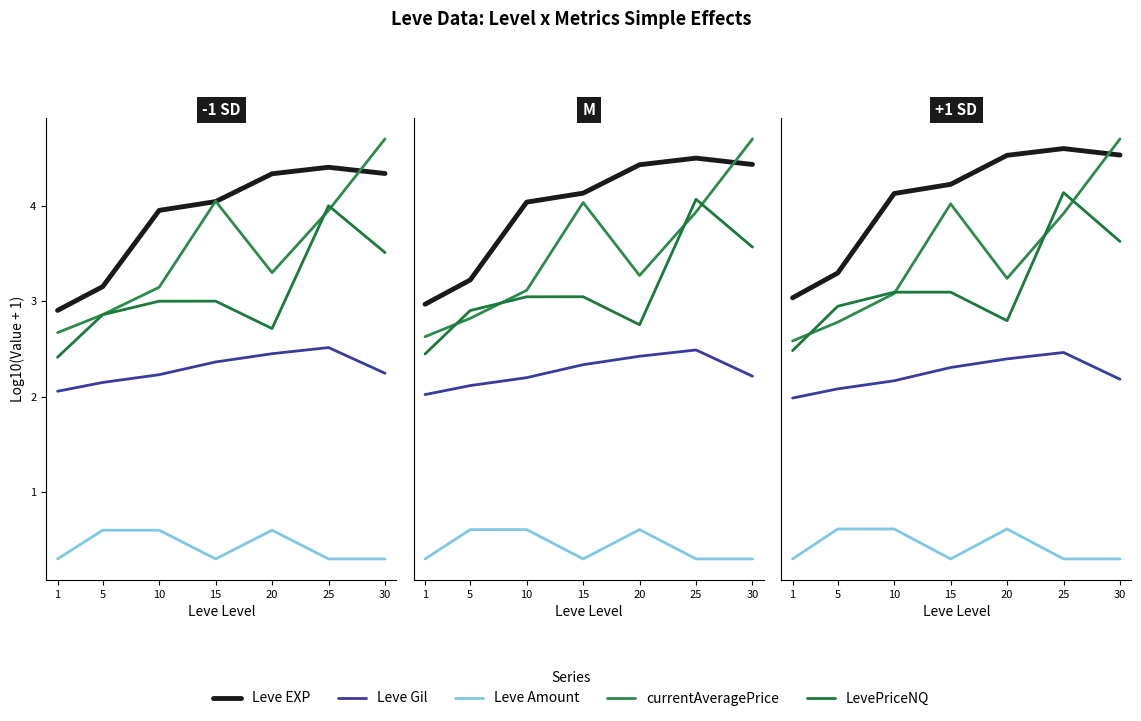

At how many categories does at least one series exceed 4?

5